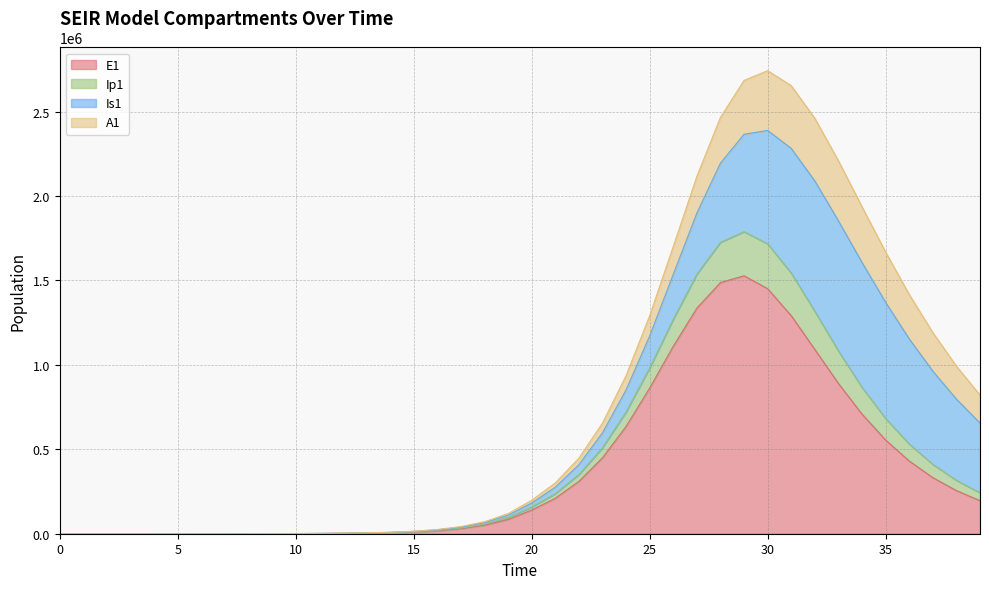

Which label corresponds to the largest value in the chart?

30